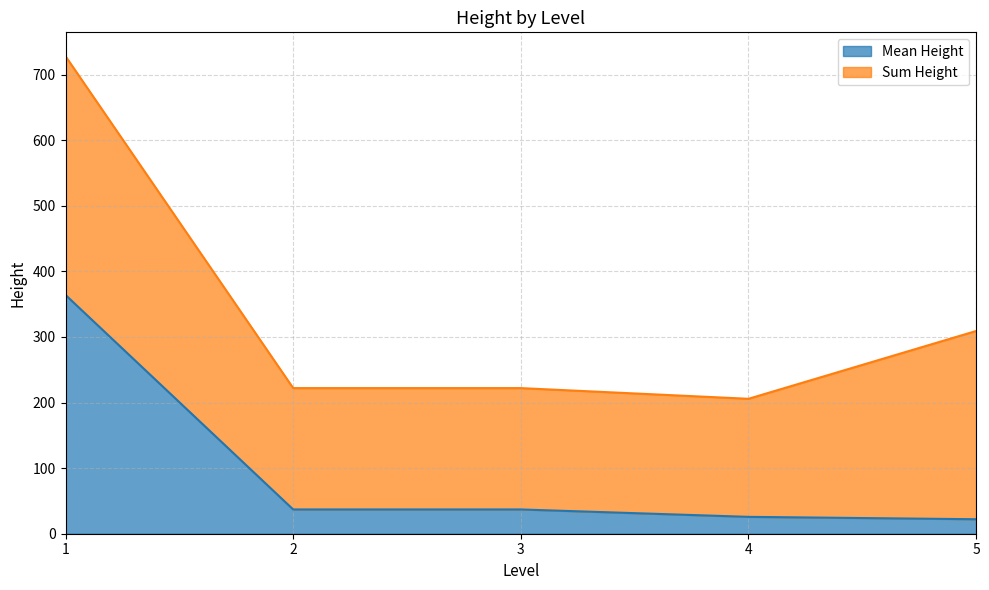

What is the highest value of the Mean Height series?

364.0